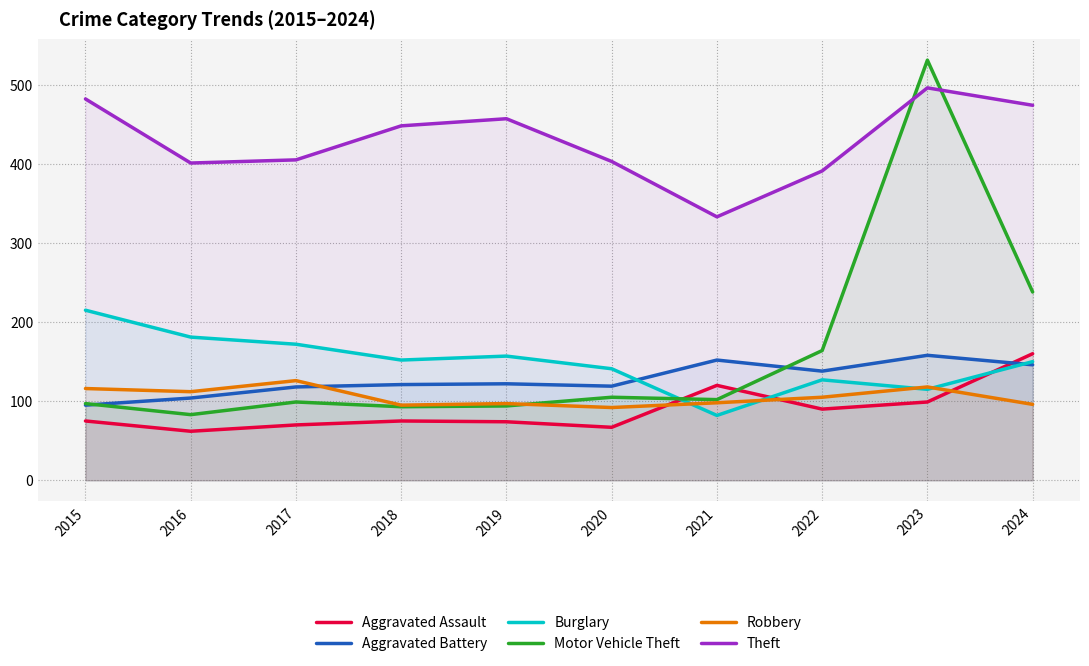

What are all the series names shown in the legend?

Aggravated Assault, Aggravated Battery, Burglary, Motor Vehicle Theft, Robbery, Theft